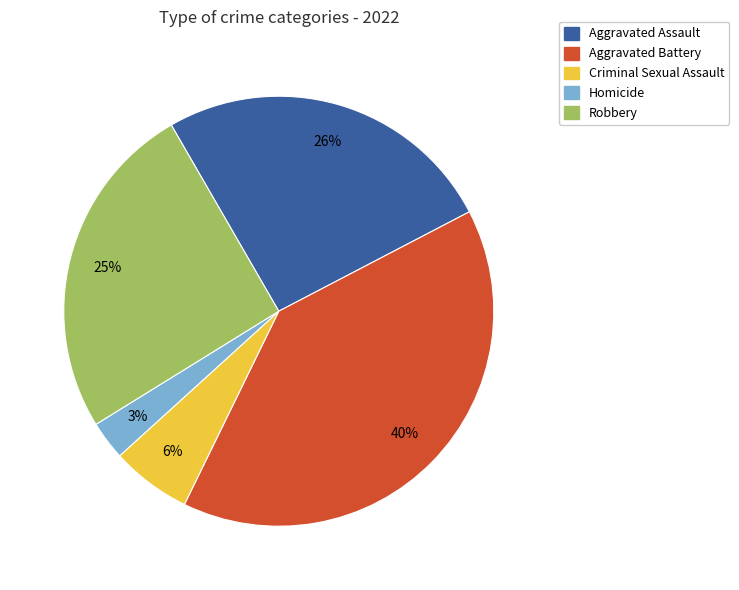

Is the sum of Robbery and Aggravated Battery greater than half?

Yes